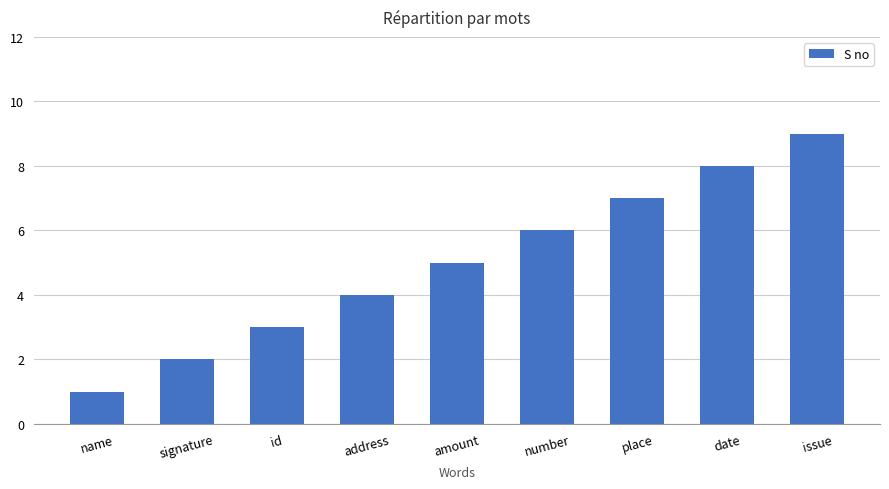

At which label is the value closest to 5?

amount